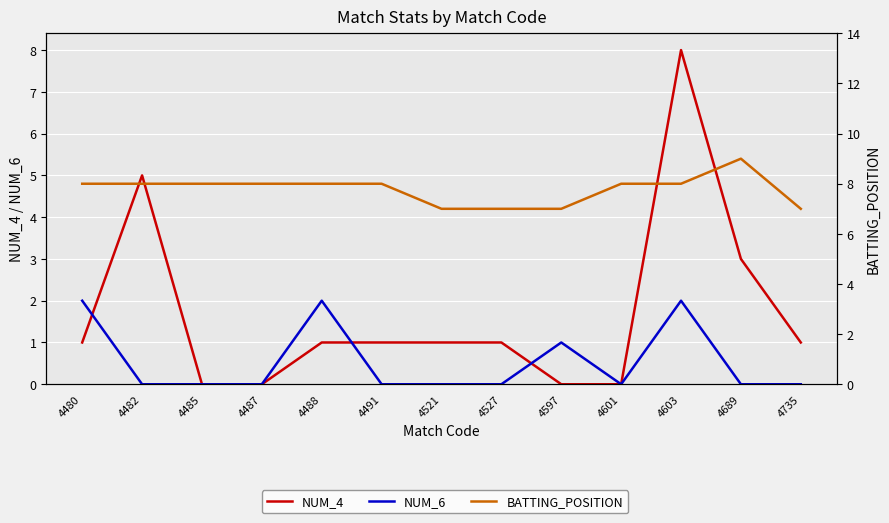

How many values in the BATTING_POSITION series exceed 8?

1